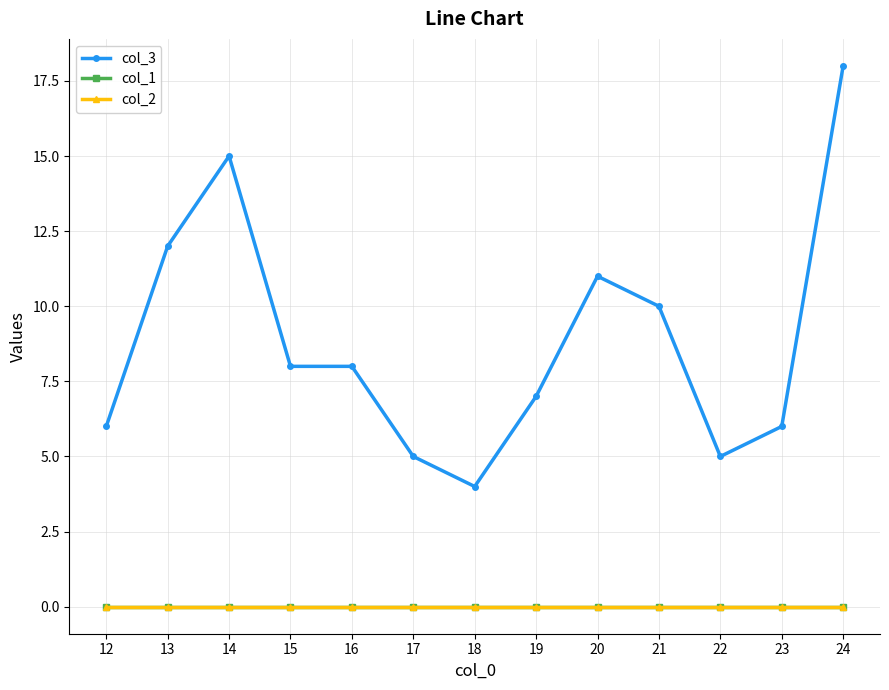

What is the average value of the col_3 series?

9